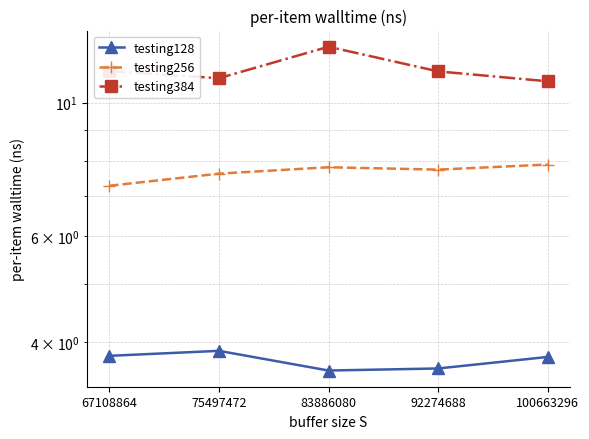

The value of testing256 at 67108864 is 7.3. True or false?

True